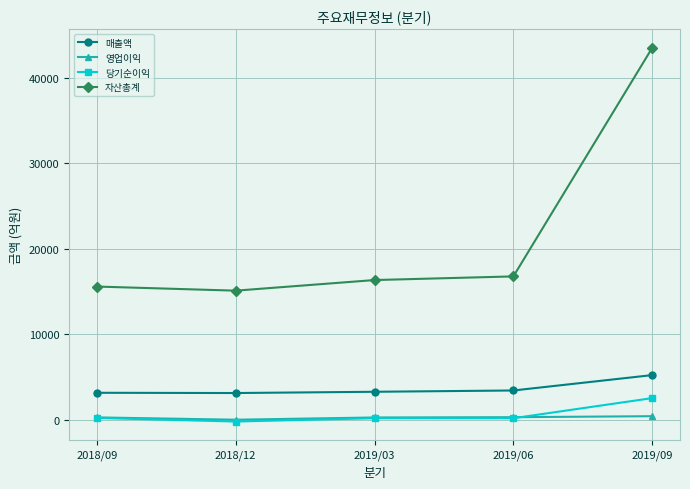

Is the value of 영업이익 at 2019/03 greater than the value of 매출액 at 2018/12?

No